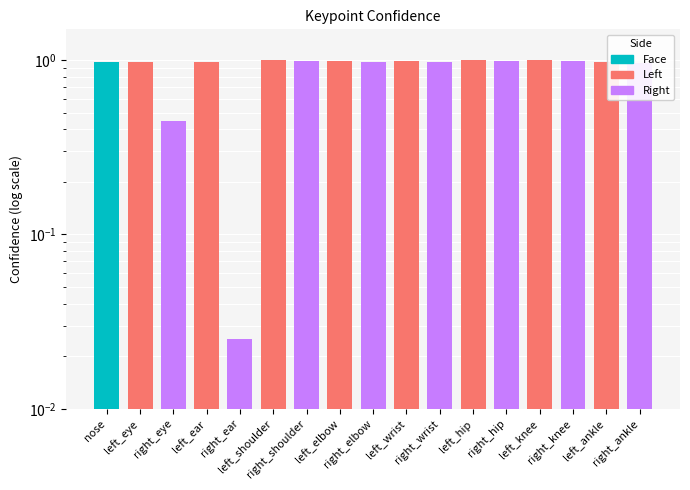

Reading left to right, list all the values displayed in this chart.

nose=1.0	left_eye=1.0	right_eye=0.4	left_ear=1.0	right_ear=0.0	left_shoulder=1.0	right_shoulder=1.0	left_elbow=1.0	right_elbow=1.0	left_wrist=1.0	right_wrist=1.0	left_hip=1.0	right_hip=1.0	left_knee=1.0	right_knee=1.0	left_ankle=1.0	right_ankle=1.0